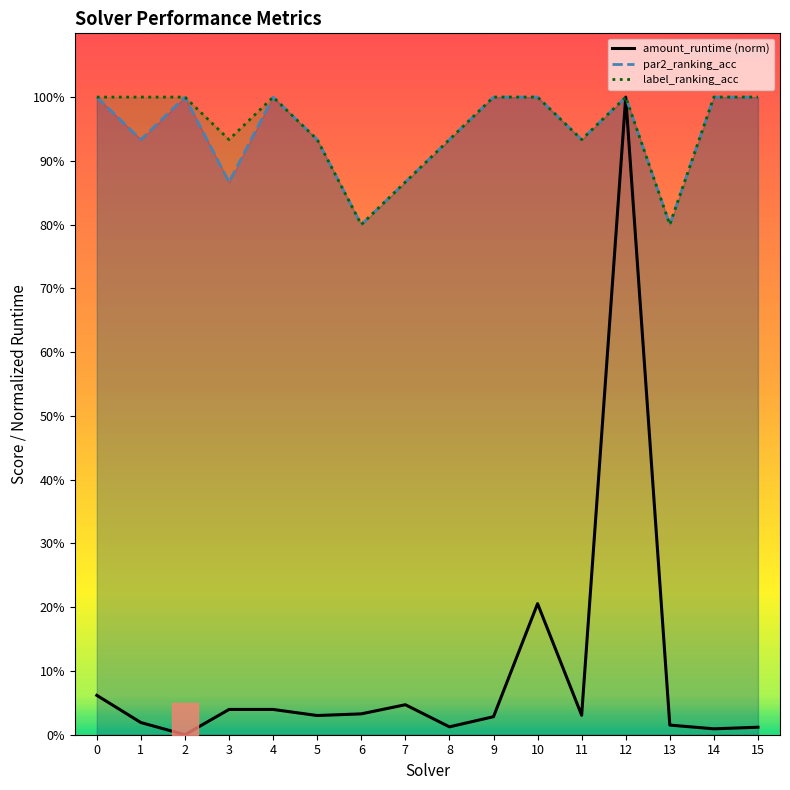

What is the average value of the par2_ranking_acc series?

0.9